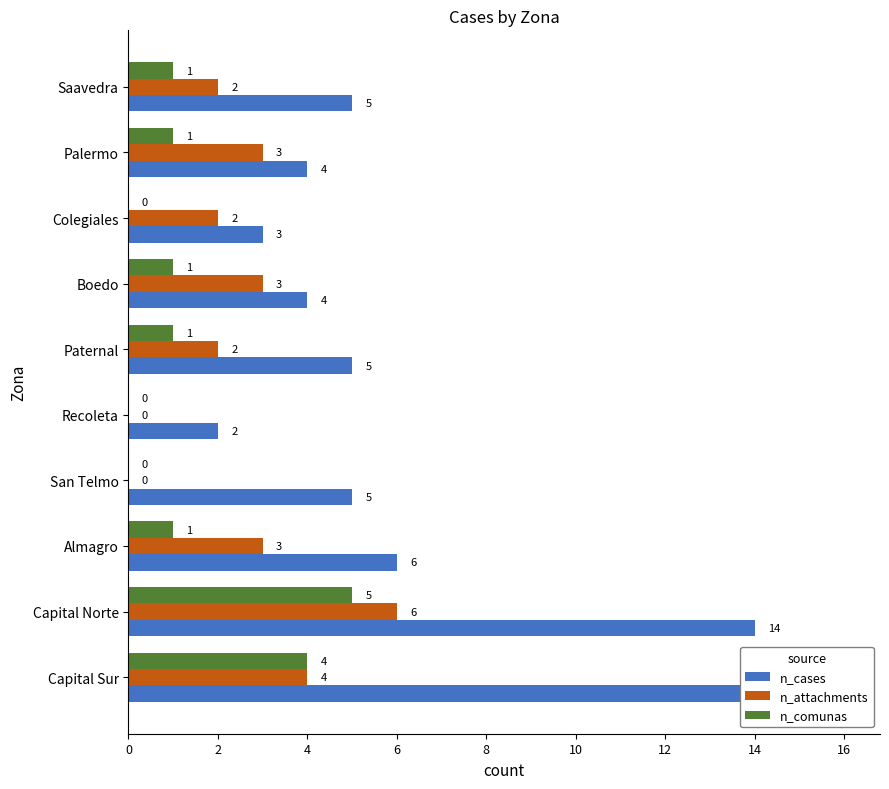

List the series in order of their overall mean, highest first.

n_cases, n_attachments, n_comunas